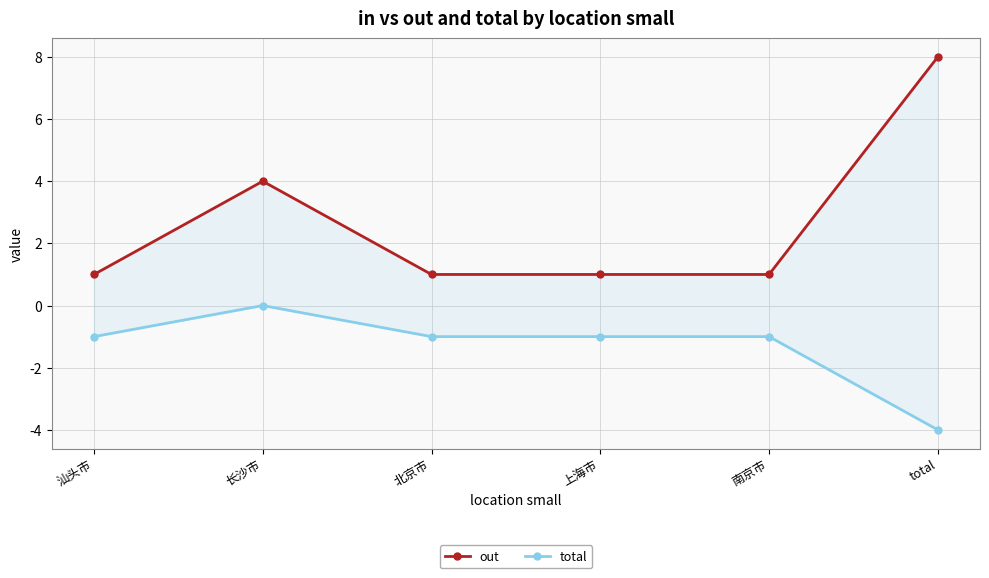

Count the number of data series in this chart.

2